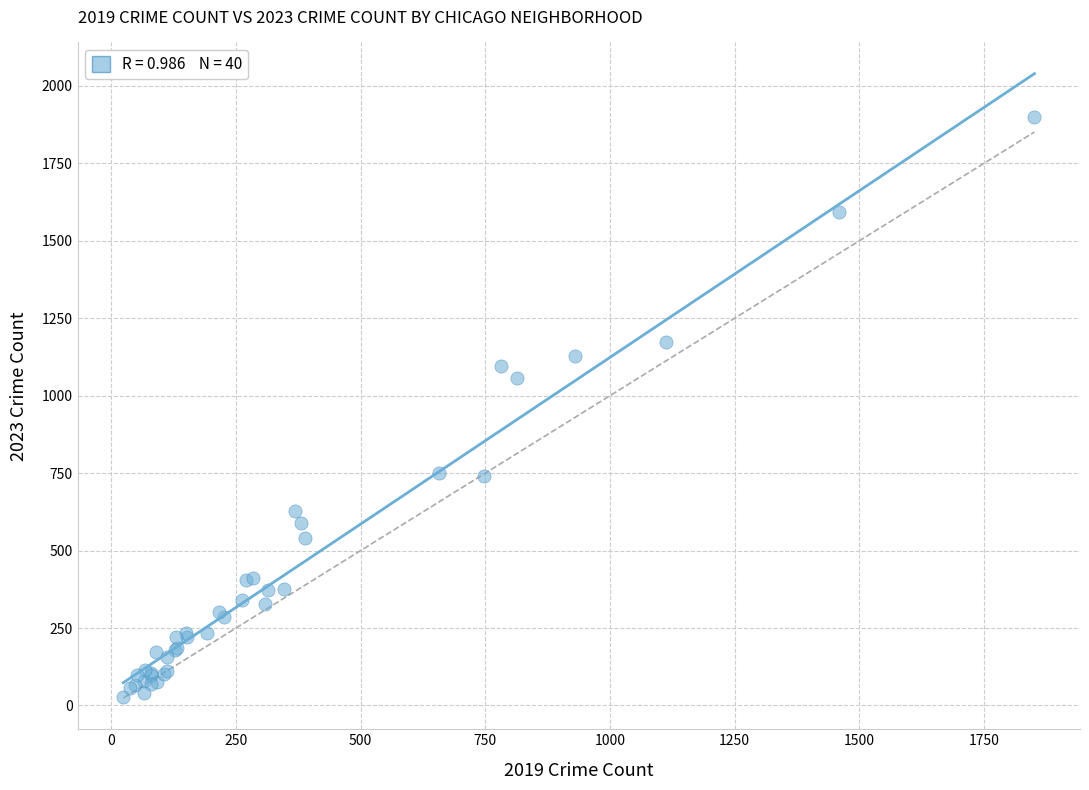

What Y value in the scatter plot is closest to 962?

1057